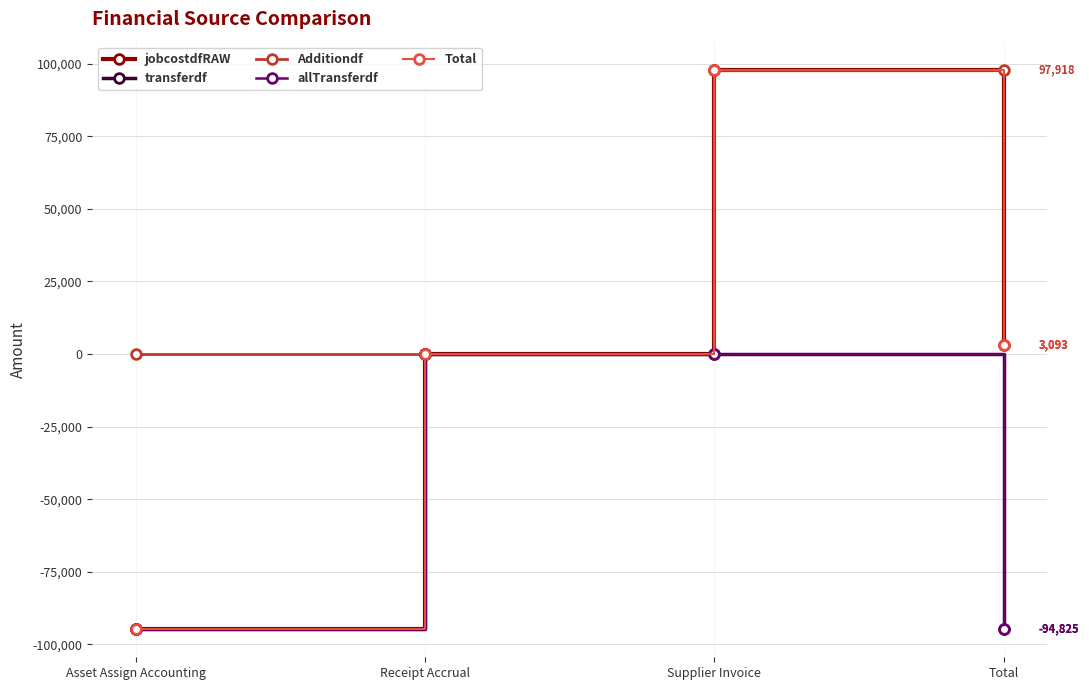

Is this an area chart (filled region under the line)?

No